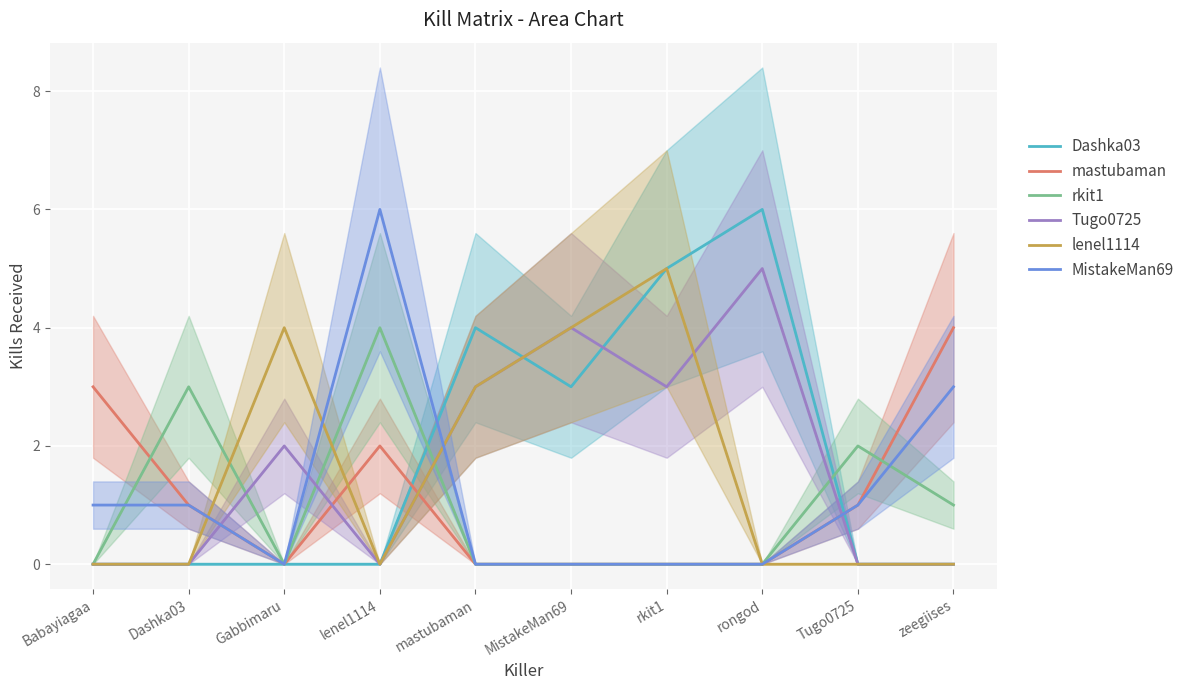

What is the sum of the MistakeMan69 values at zeegiises and Babayiagaa?

4